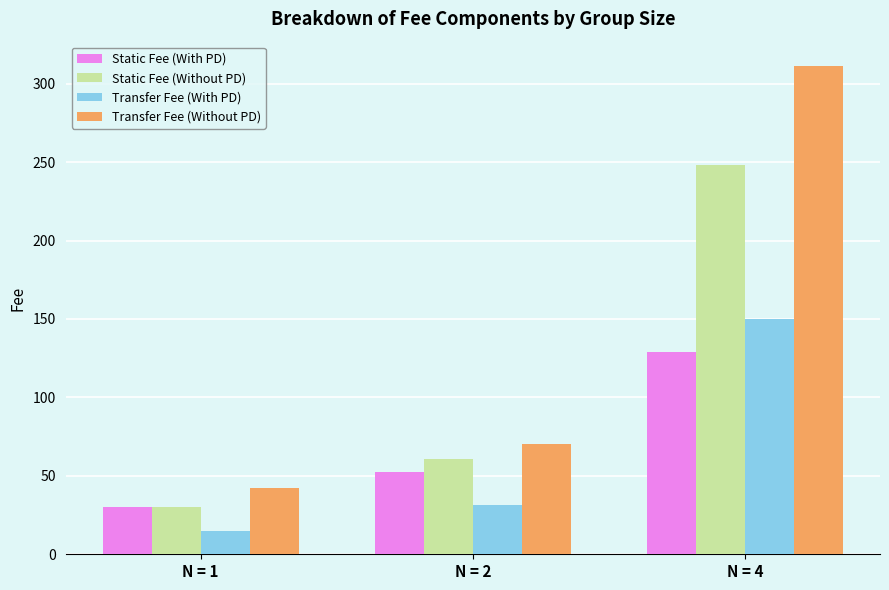

How many values in the Static Fee (Without PD) series exceed 60?

2